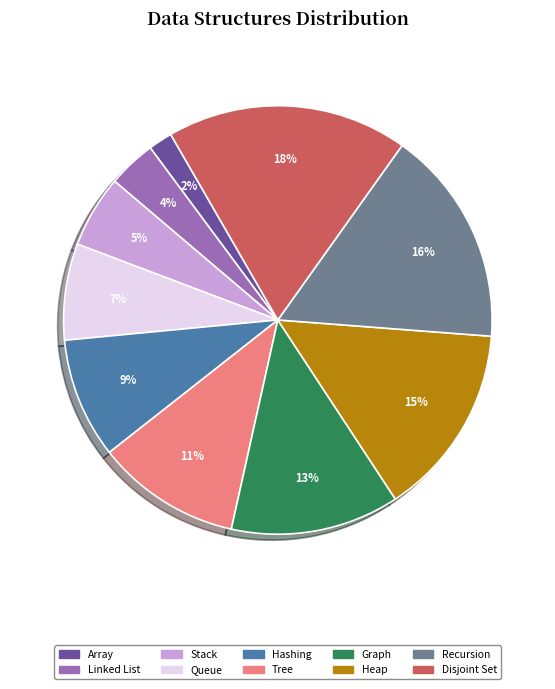

What is the largest slice in the pie chart?

Disjoint Set